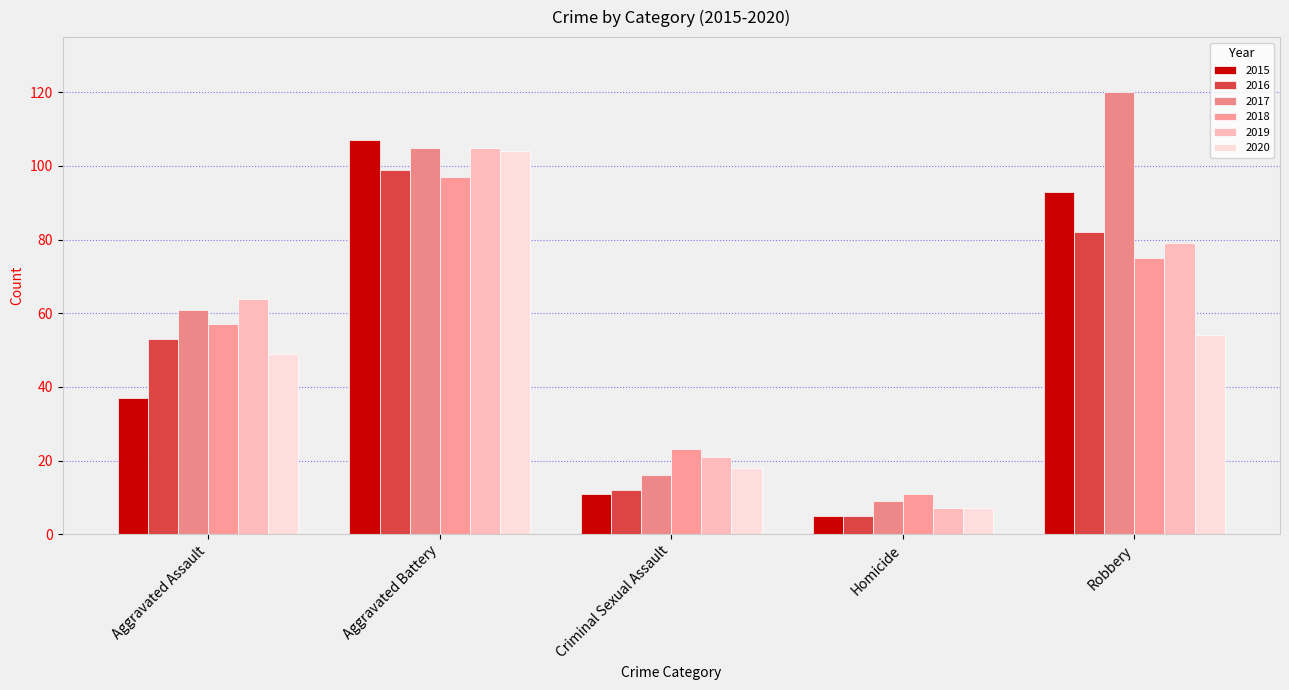

What is the label of the 1st bar from the left?

Aggravated Assault